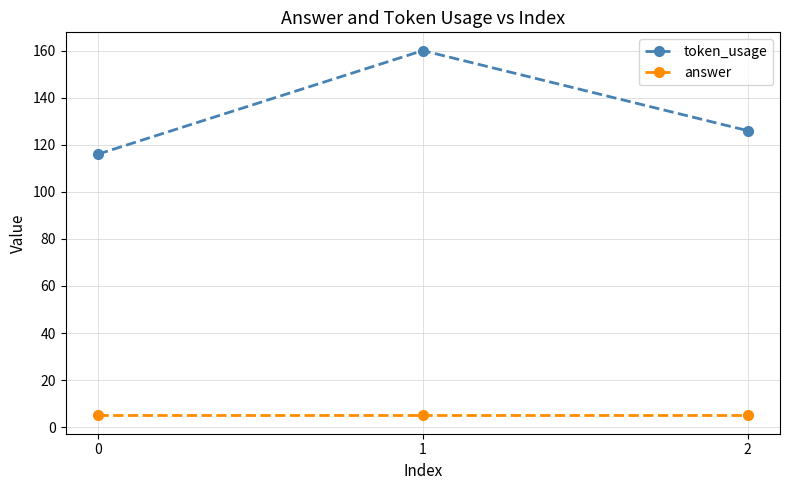

At which label is token_usage closest to 138?

2